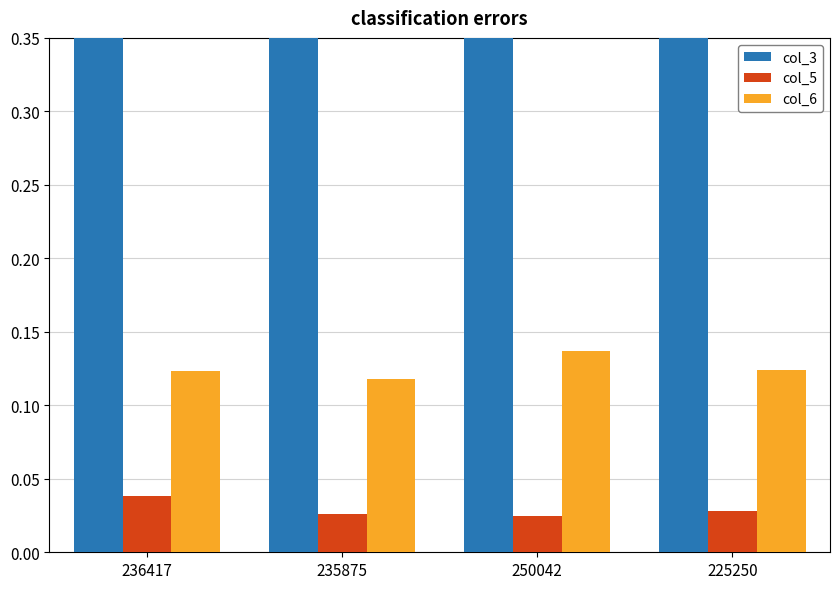

What is the maximum value shown in the chart?

1.0